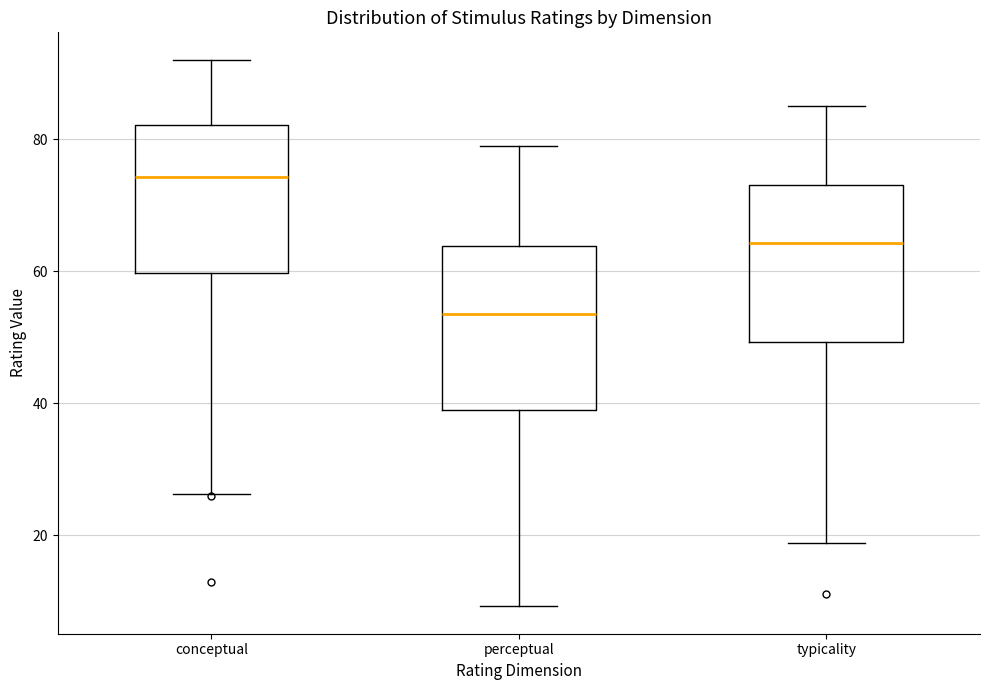

Where does the lower whisker of the box for conceptual end on the y-axis? The values are not printed on the chart, so give them approximately, as read against the axis.

26